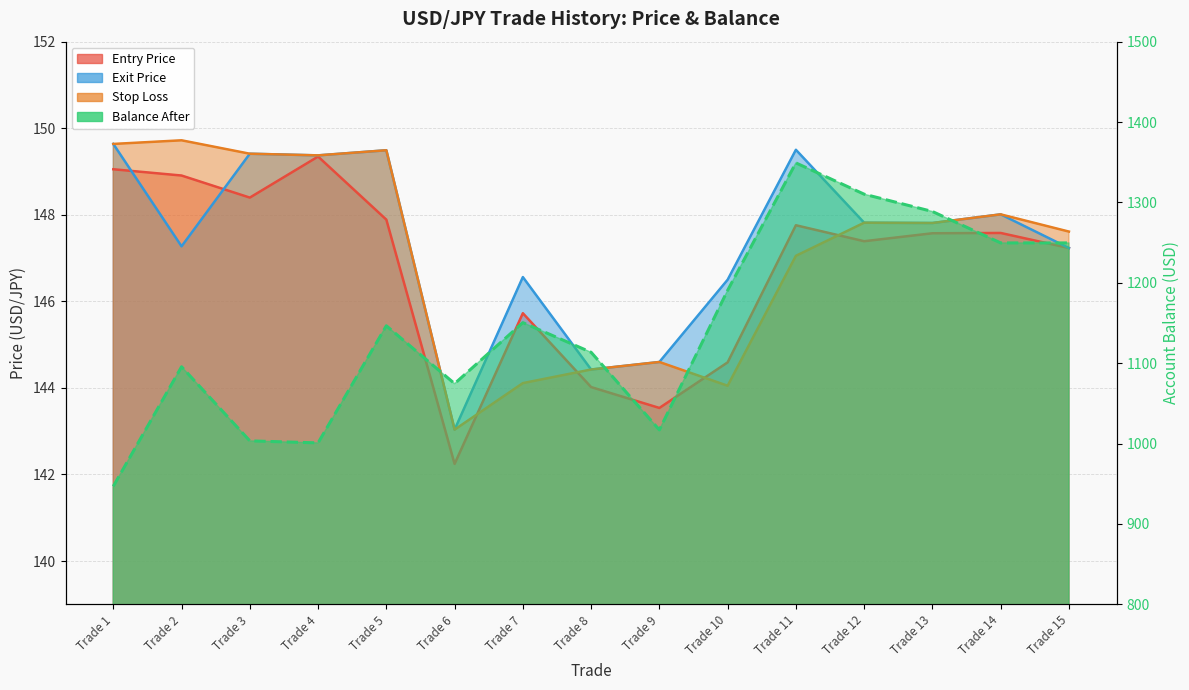

What is the difference between the highest and lowest values at Trade 6?

932.3